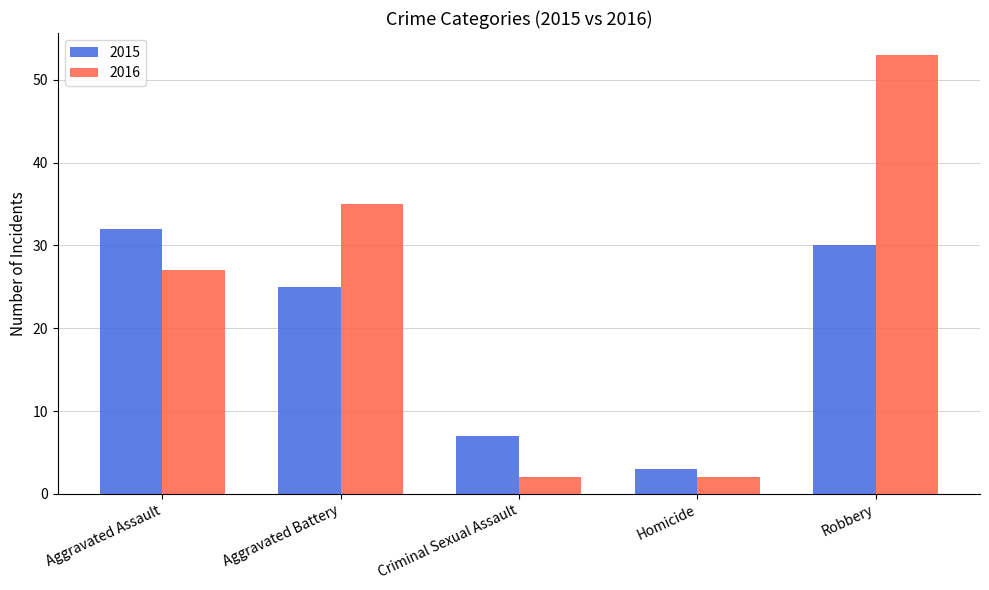

Rank the series at Criminal Sexual Assault from highest to lowest value.

2015, 2016